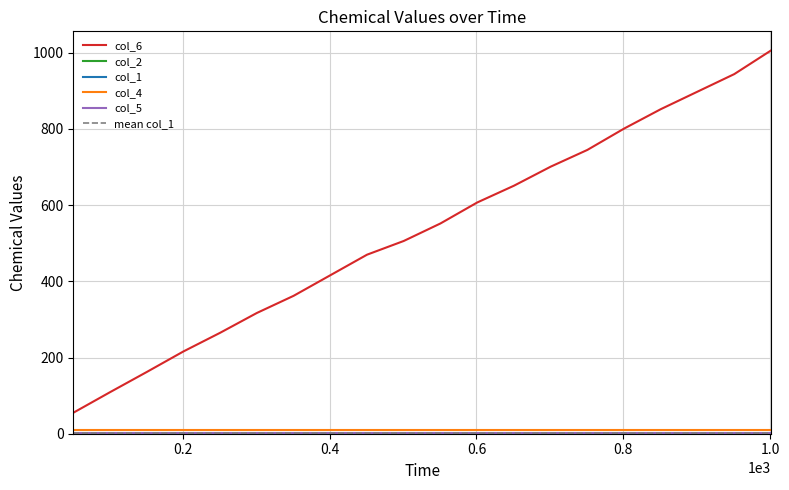

What is the highest value of the col_2 series?

0.1